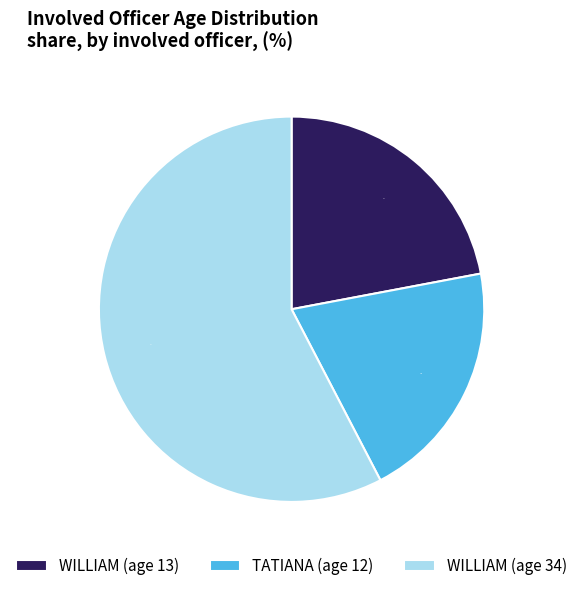

Is the sum of WILLIAM (age 34) and WILLIAM (age 13) greater than half?

Yes